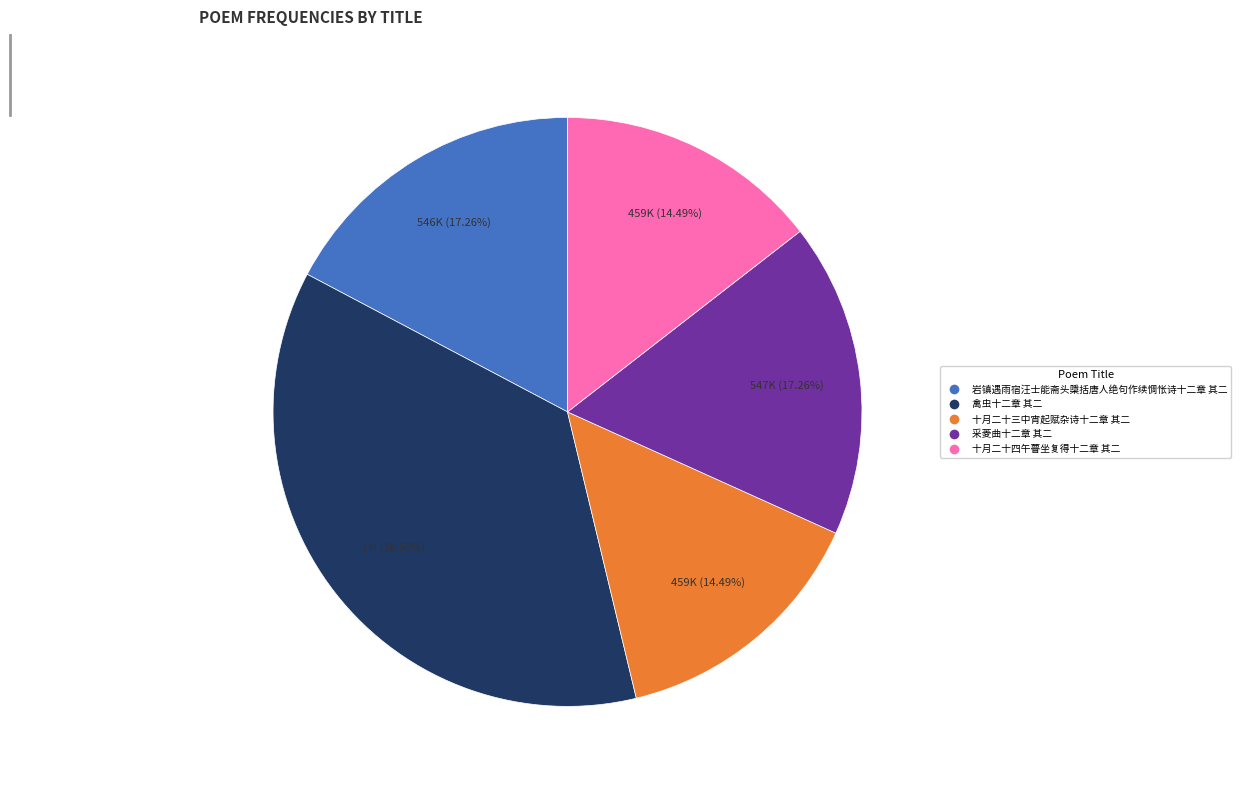

True or false: 十月二十四午瞢坐复得十二章 其二 accounts for 14% of the total.

True